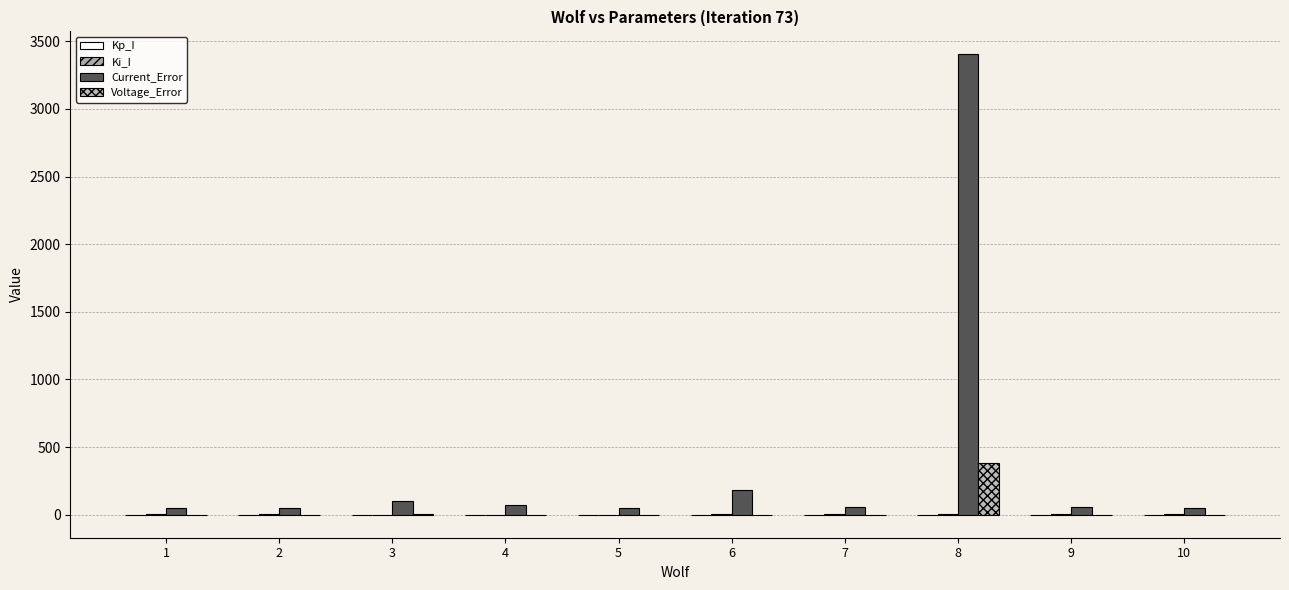

The value of Voltage_Error at 10 is 1.0. True or false?

True